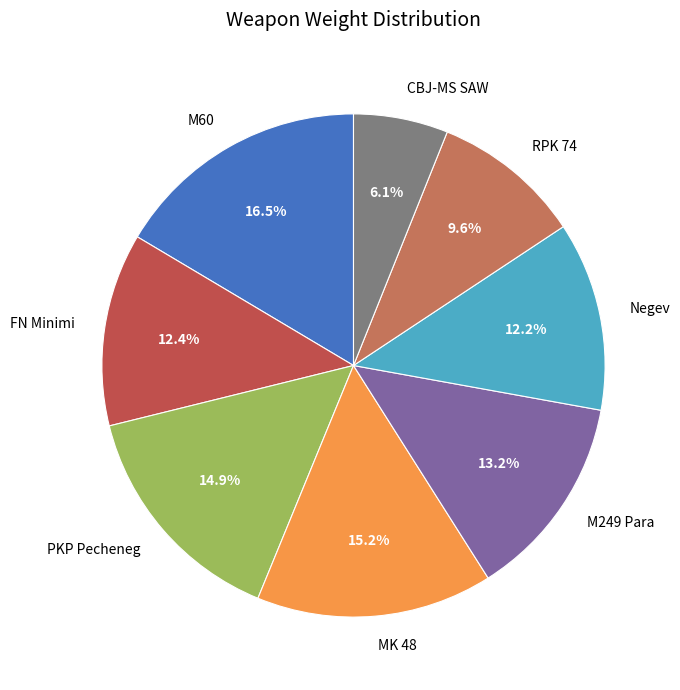

Which category has the smallest portion of the pie?

CBJ-MS SAW